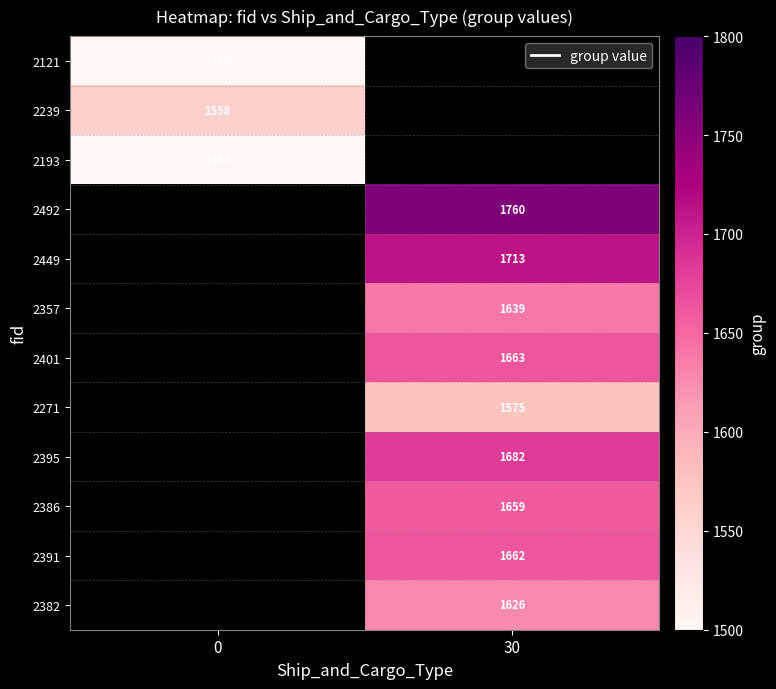

Is the value of 2121 at 0 greater than the value of 2386 at 30?

No